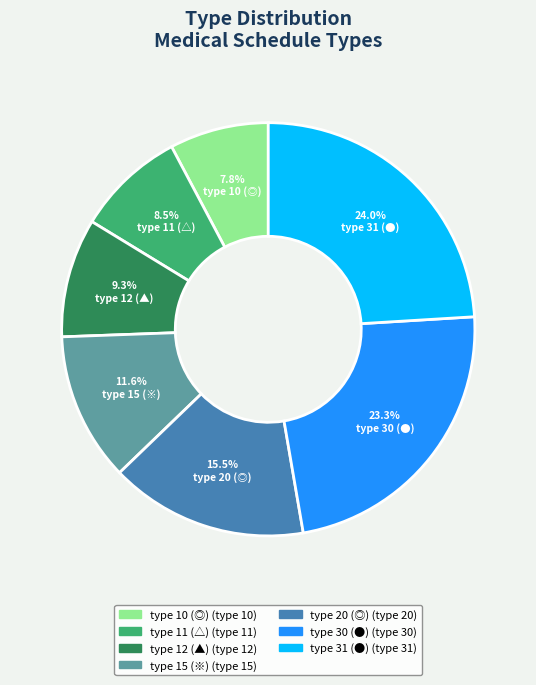

Does any single category account for the majority?

No